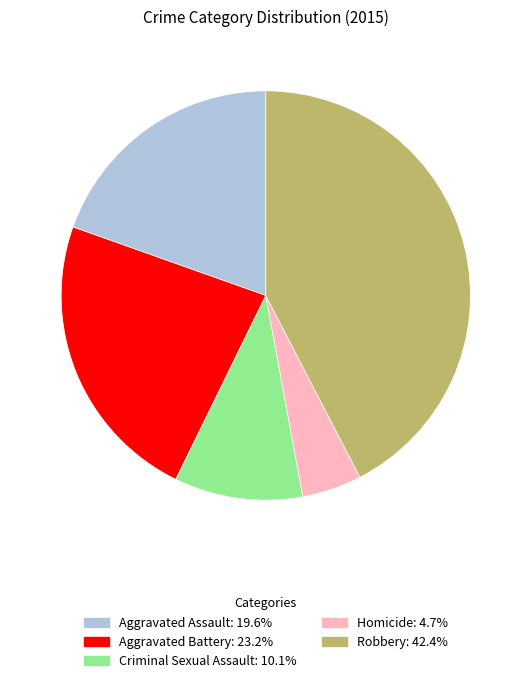

What is the ratio of the value at Robbery to the value at Aggravated Assault?

2.2